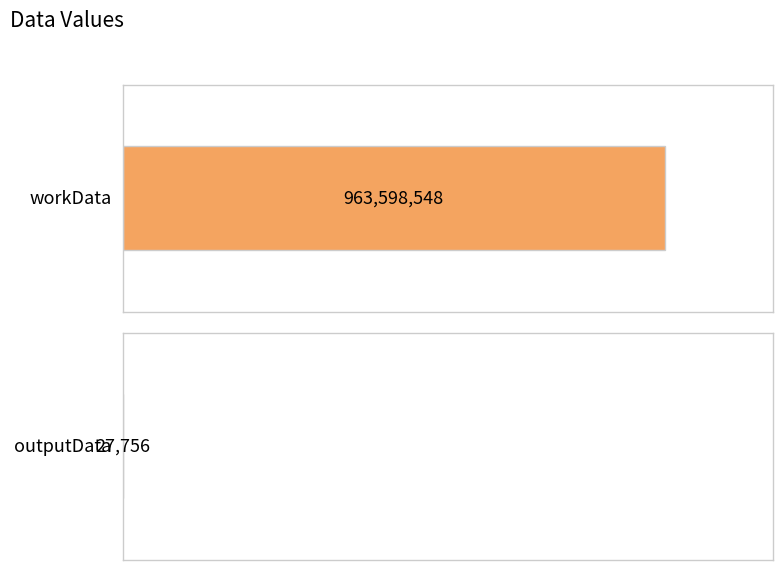

Between workData and outputData, which is larger?

workData